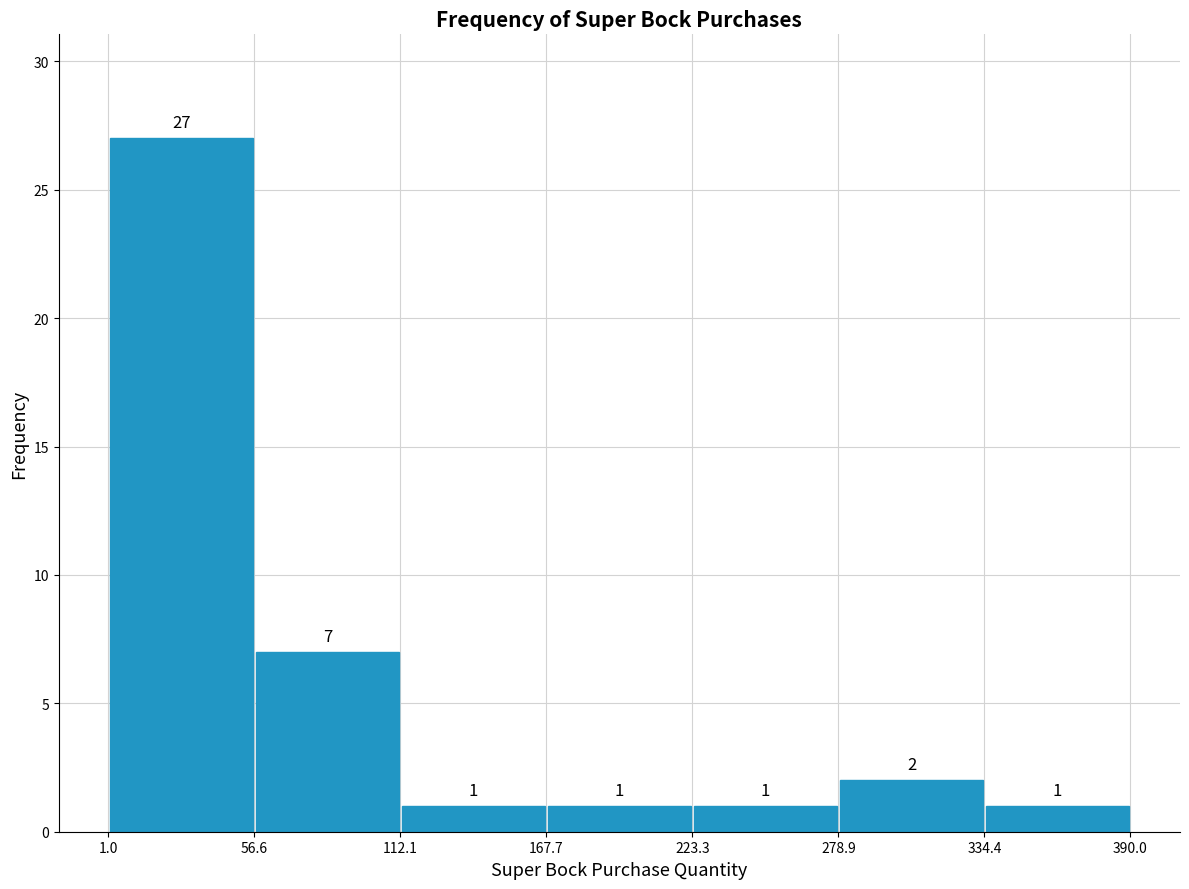

Reading left to right, list every bar in this chart as the range it spans on the x-axis followed by its height.

1.0 to 56.6: 27
56.6 to 112.1: 7
112.1 to 167.7: 1
167.7 to 223.3: 1
223.3 to 278.9: 1
278.9 to 334.4: 2
334.4 to 390.0: 1